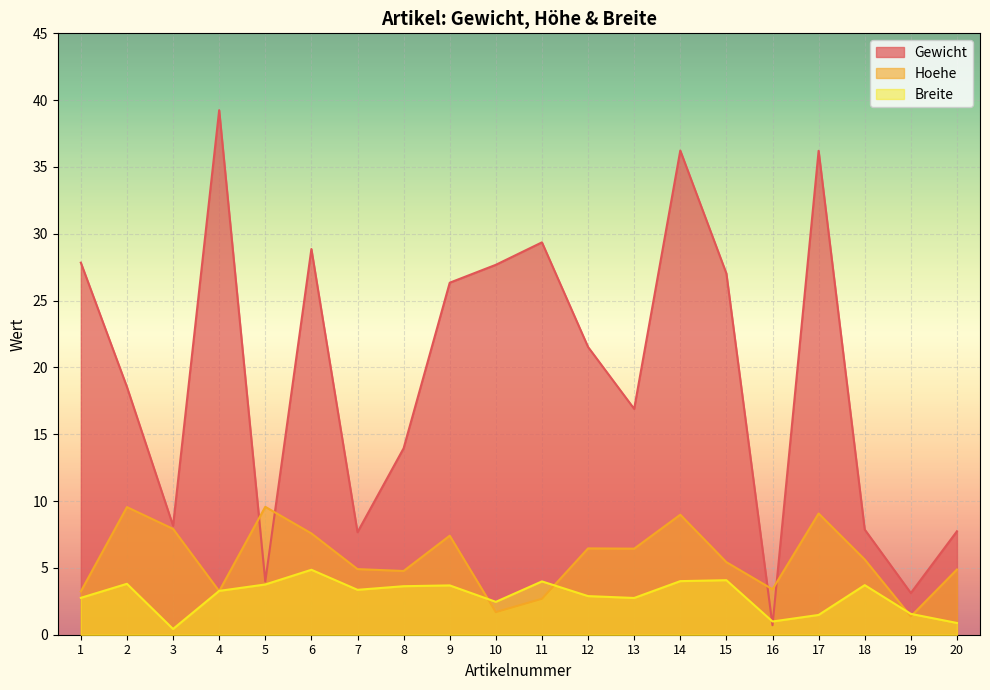

What is the difference between the highest and lowest values at 8?

10.3